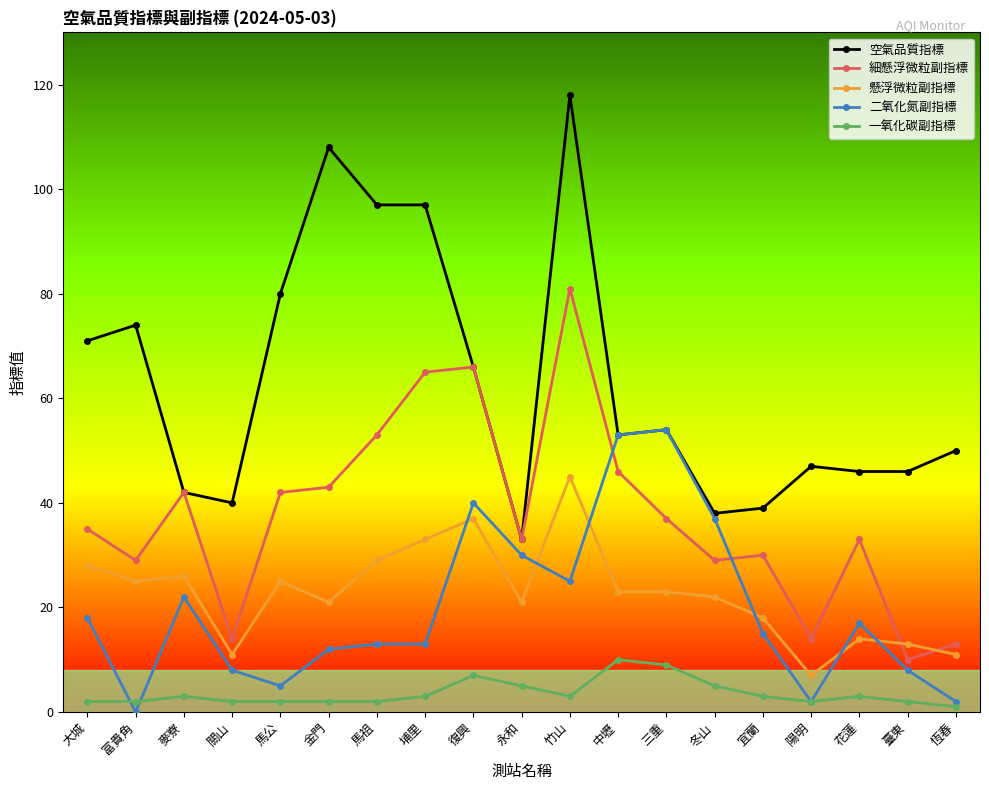

Is the value of 懸浮微粒副指標 at 馬祖 greater than the value of 一氧化碳副指標 at 復興?

Yes